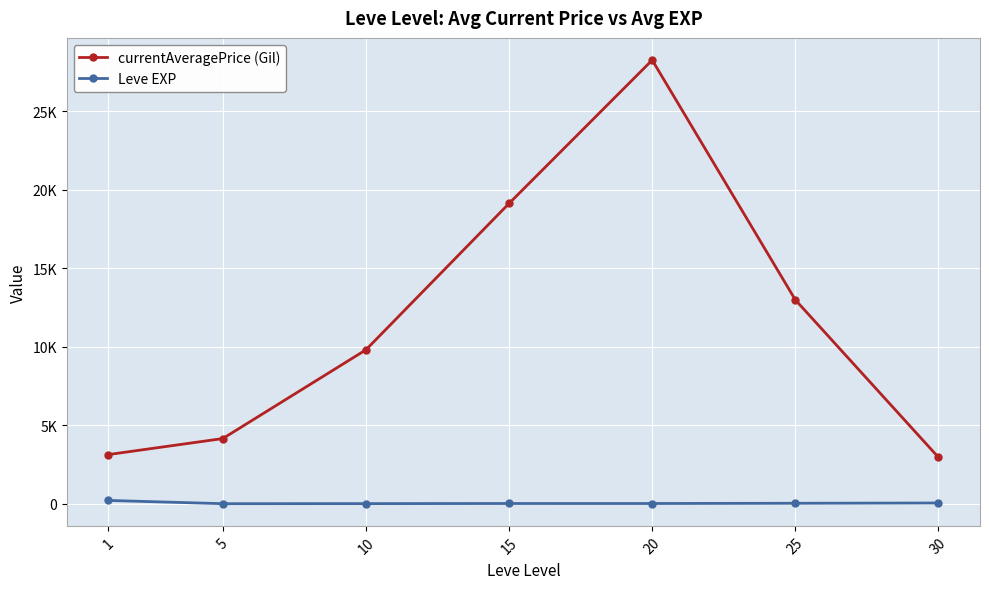

The Leve EXP series shows 15.7 at 15. True or false?

True